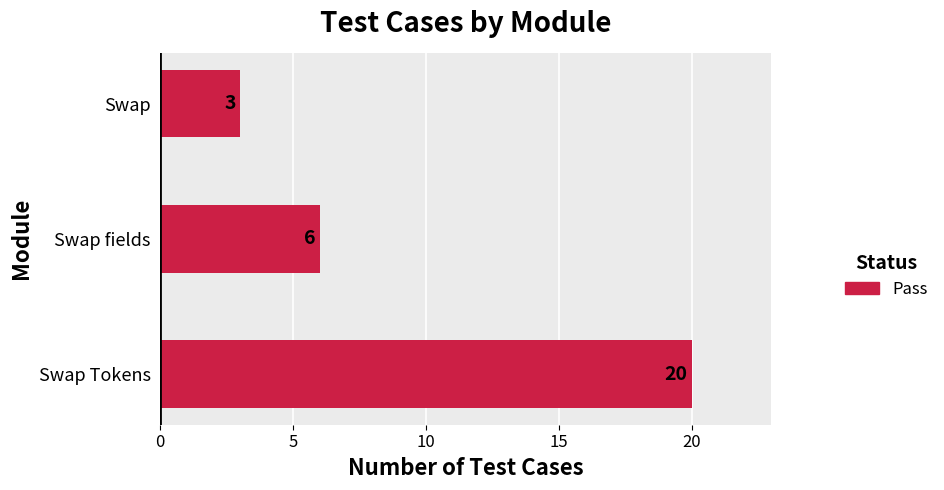

What is the maximum value shown in the chart?

20